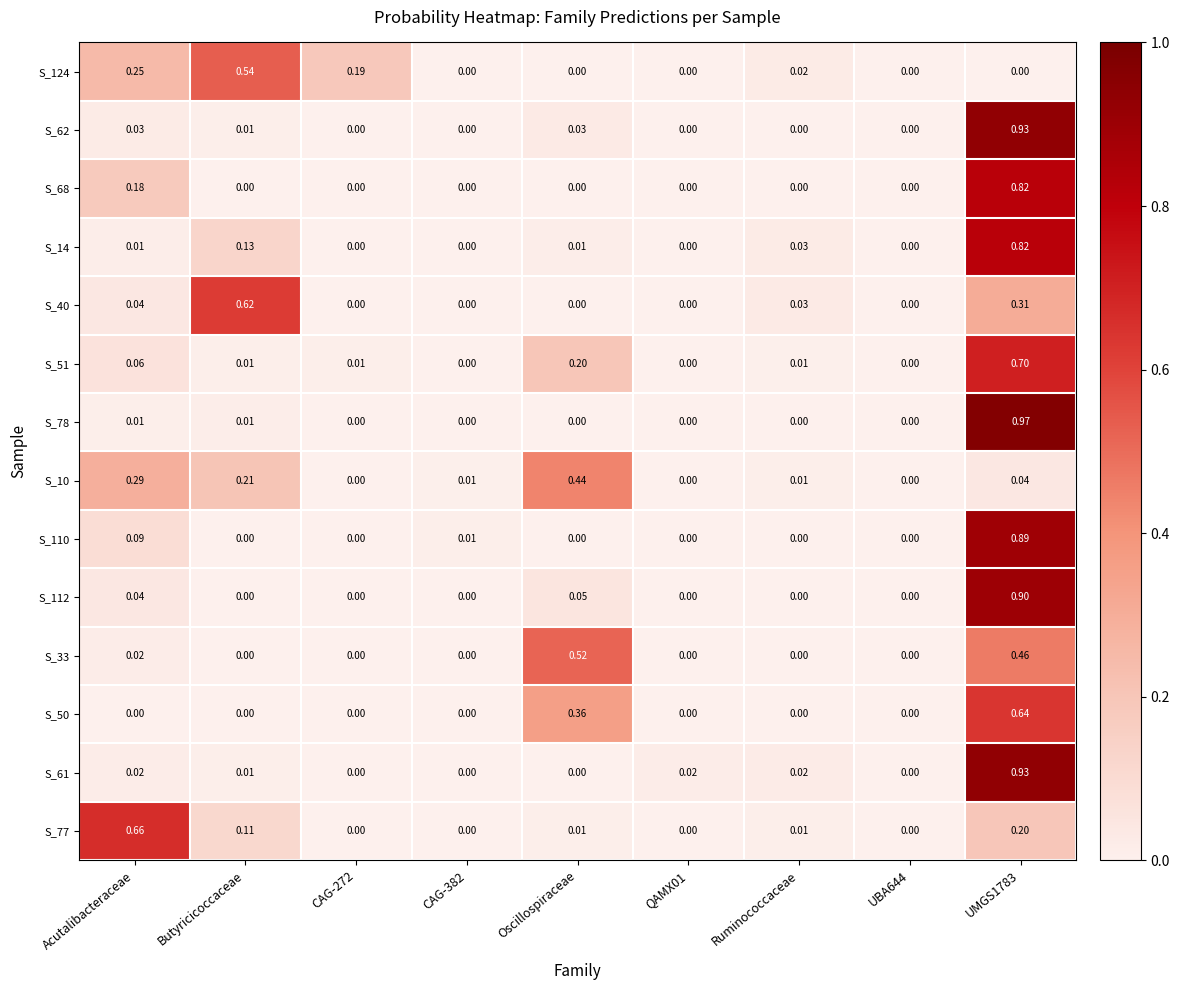

Is the value of S_61 at CAG-382 greater than the value of S_50 at UMGS1783?

No